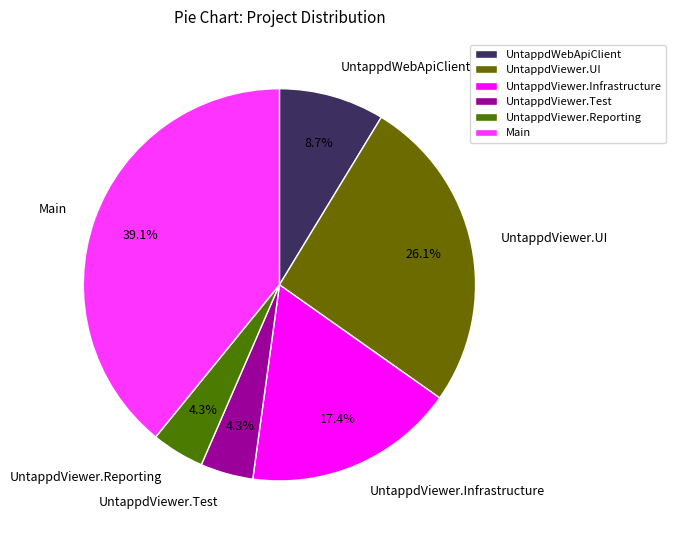

Between UntappdViewer.UI and UntappdViewer.Reporting, which is larger?

UntappdViewer.UI